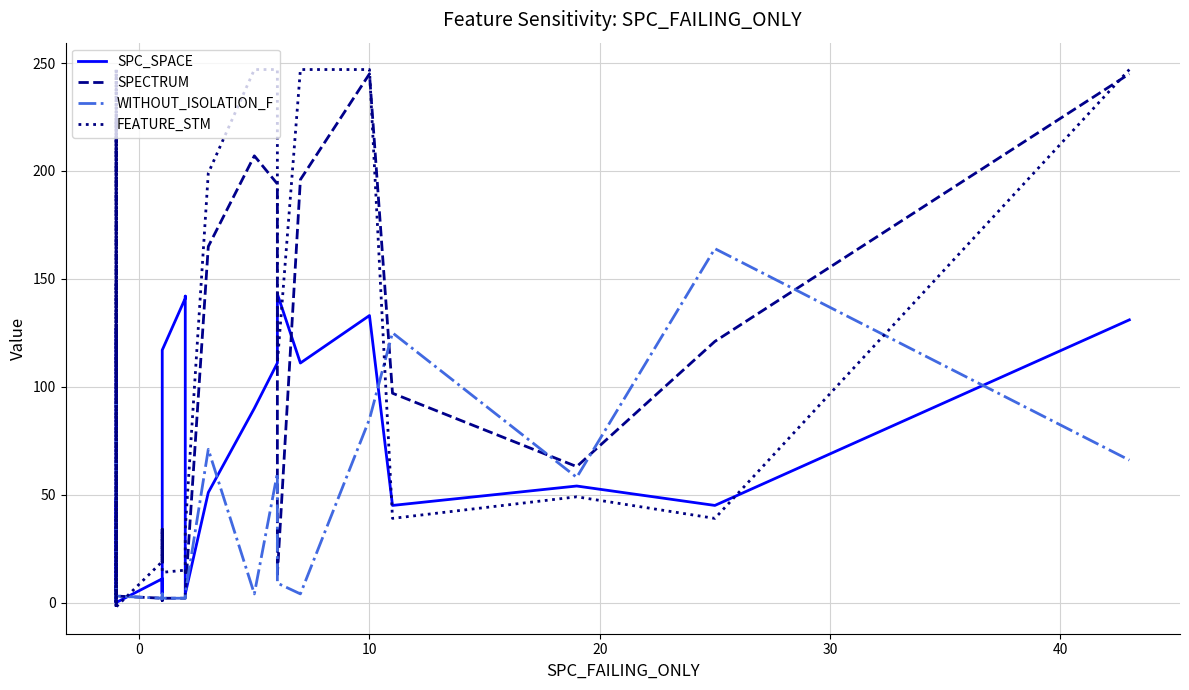

How many data points in FEATURE_STM are above 34?

16